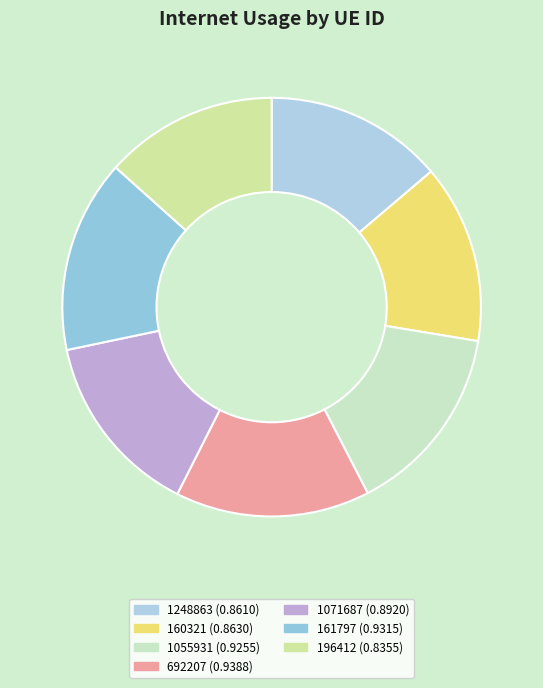

To the nearest percent, what is the difference between the 161797 and 196412 slice percentages?

2%